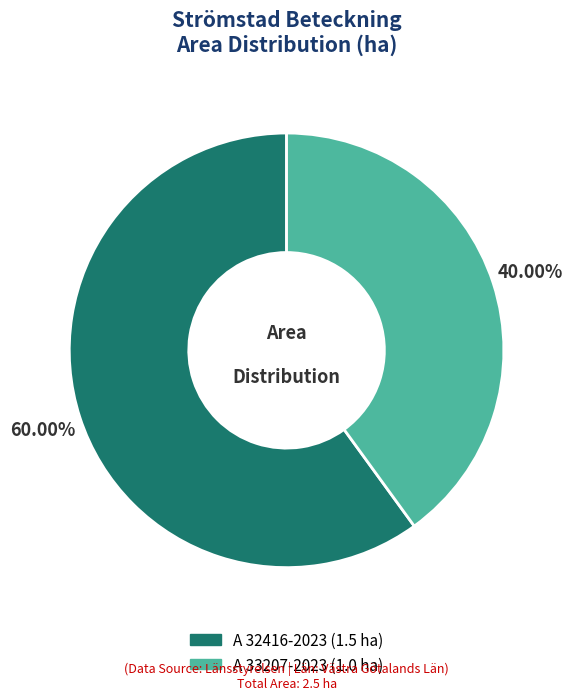

Which slice represents more than half of the pie?

A 32416-2023